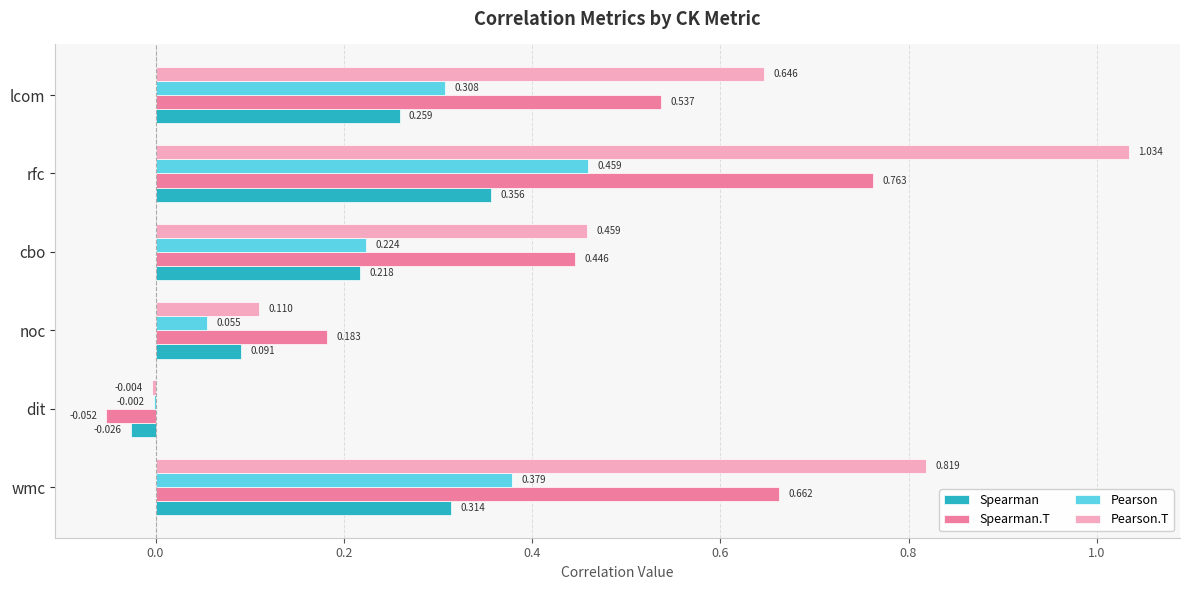

At which category is the sum across all series the highest?

rfc